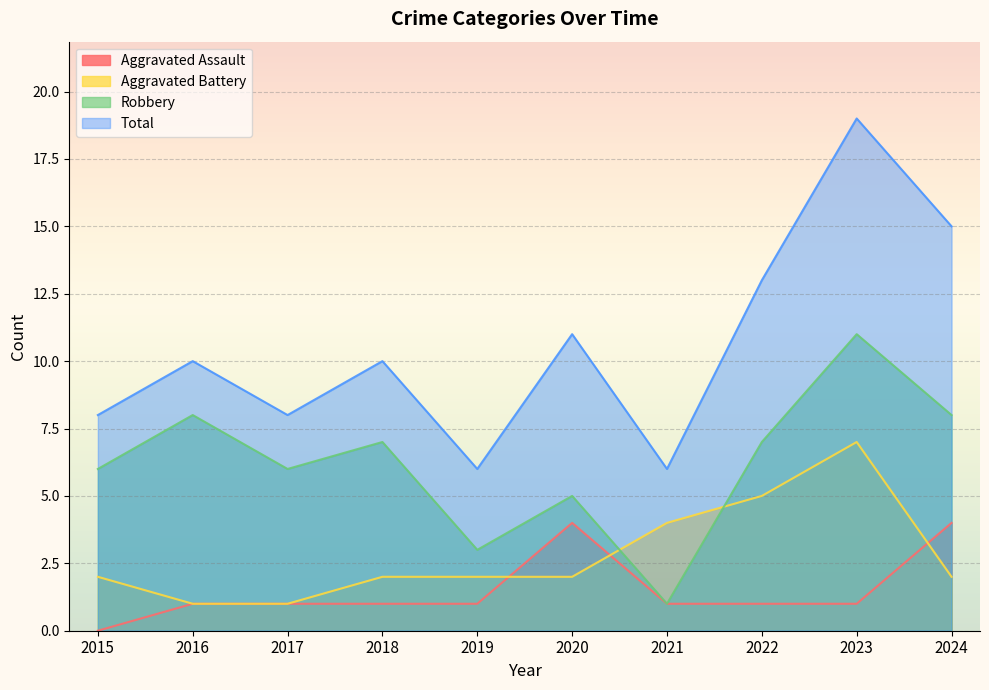

Reading left to right, transcribe all the data shown in this chart.

Aggravated Assault: 2015=0	2016=1	2017=1	2018=1	2019=1	2020=4	2021=1	2022=1	2023=1	2024=4
Aggravated Battery: 2015=2	2016=1	2017=1	2018=2	2019=2	2020=2	2021=4	2022=5	2023=7	2024=2
Robbery: 2015=6	2016=8	2017=6	2018=7	2019=3	2020=5	2021=1	2022=7	2023=11	2024=8
Total: 2015=8	2016=10	2017=8	2018=10	2019=6	2020=11	2021=6	2022=13	2023=19	2024=15